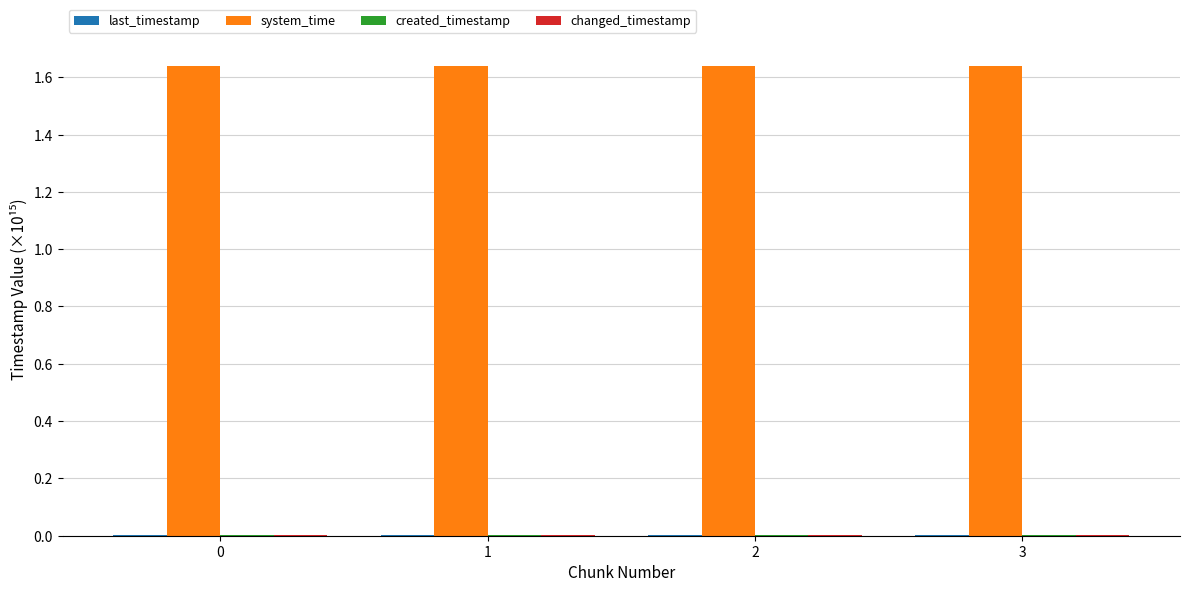

Are the bars horizontal?

No